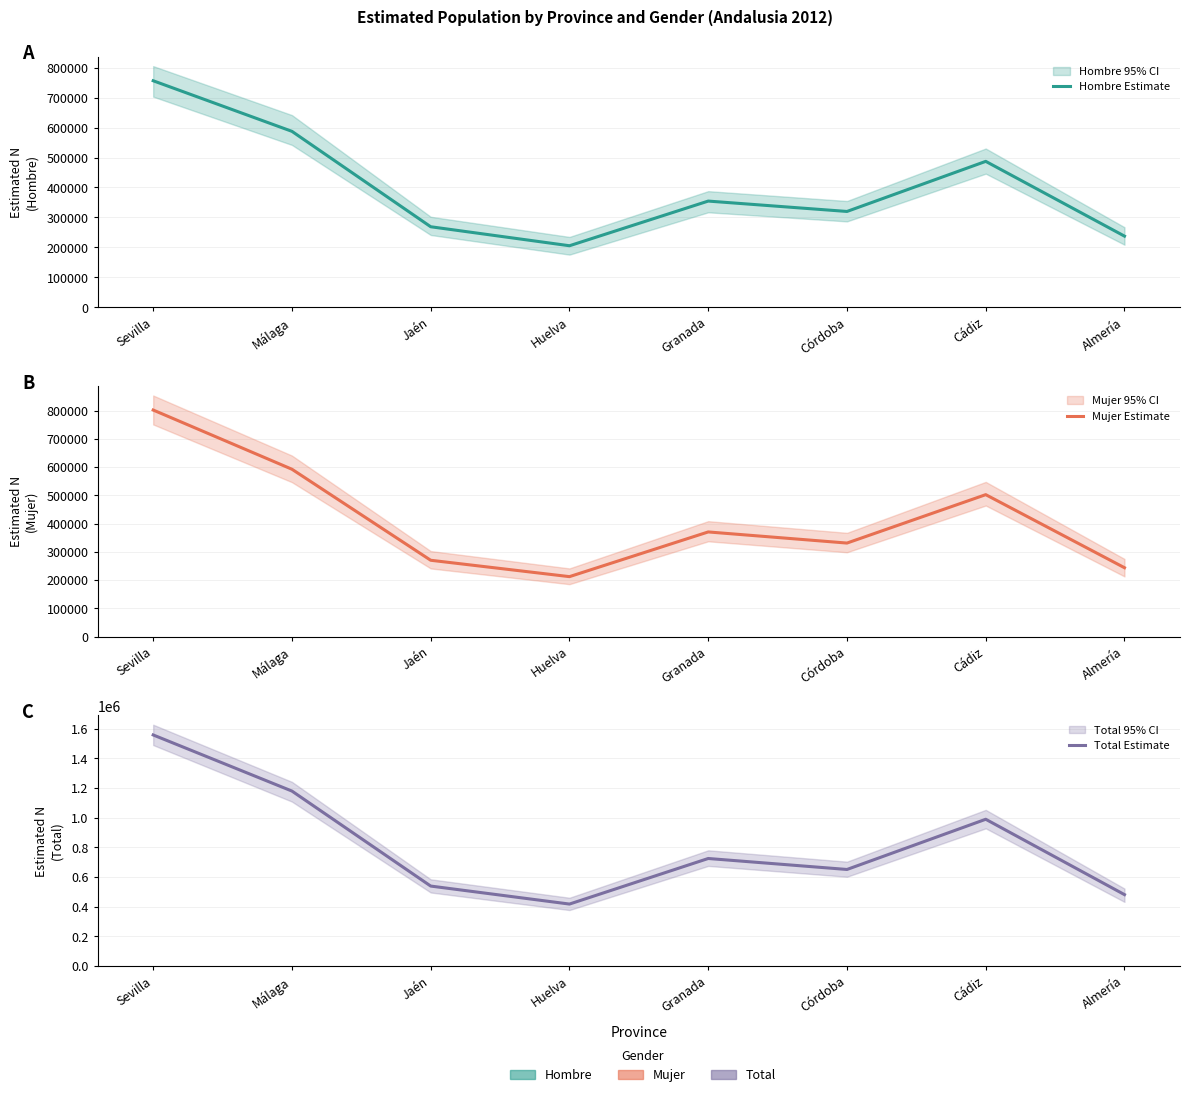

What is the label of the 6th point from the right?

Jaén